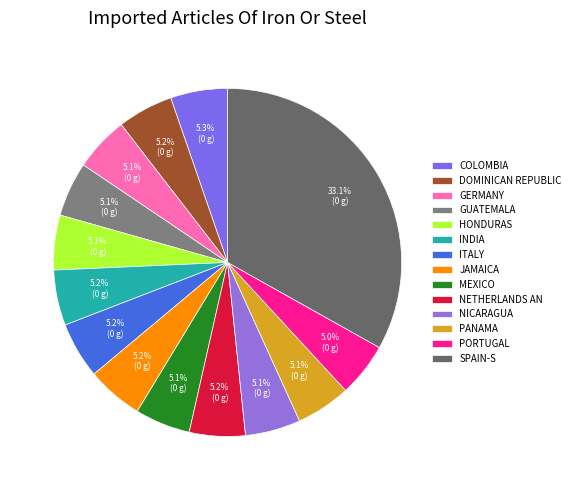

Count the number of slices in the pie.

14